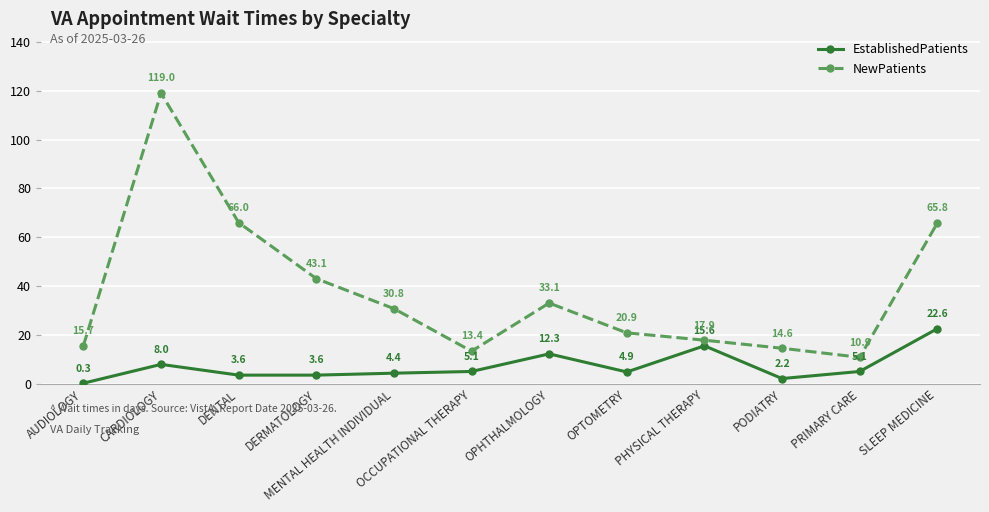

At which category does the chart reach its minimum across all series?

AUDIOLOGY